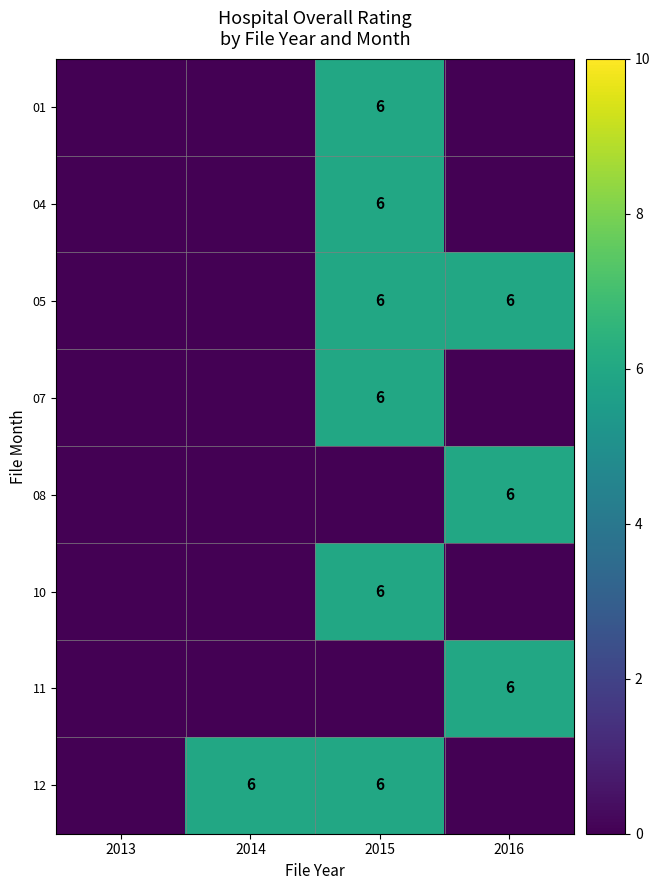

Which has a higher value, 2014 or 2013?

2014